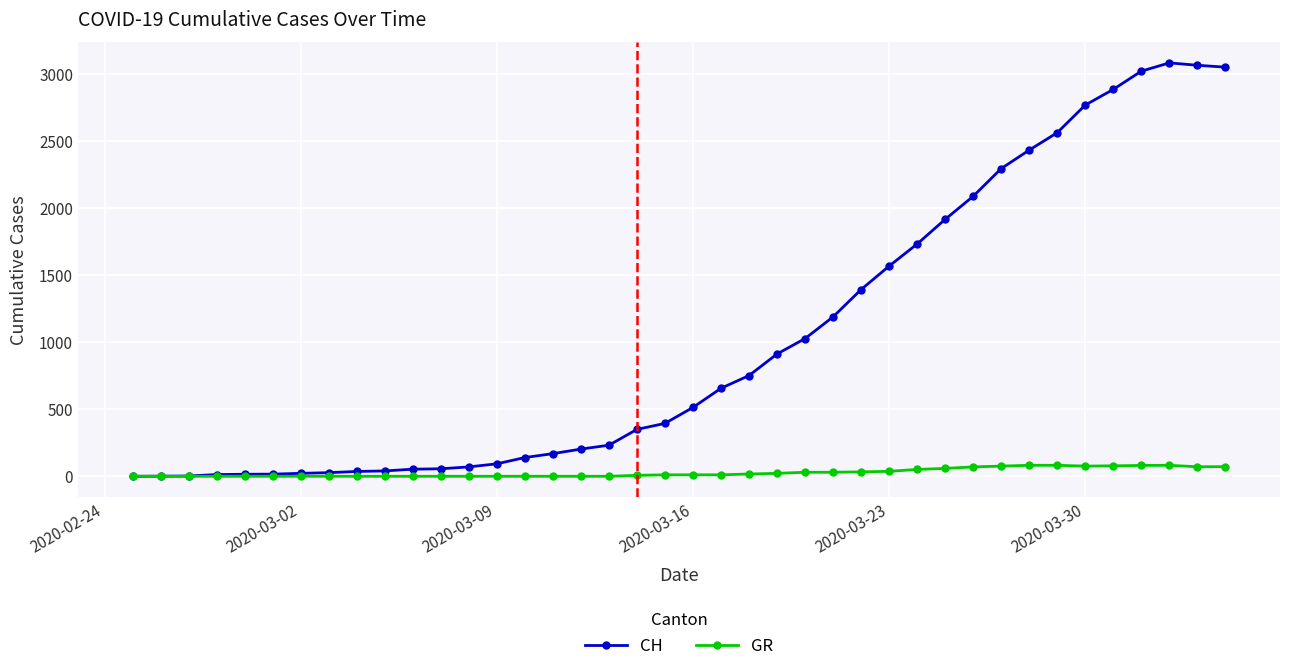

How many data points in CH are less than 514?

20